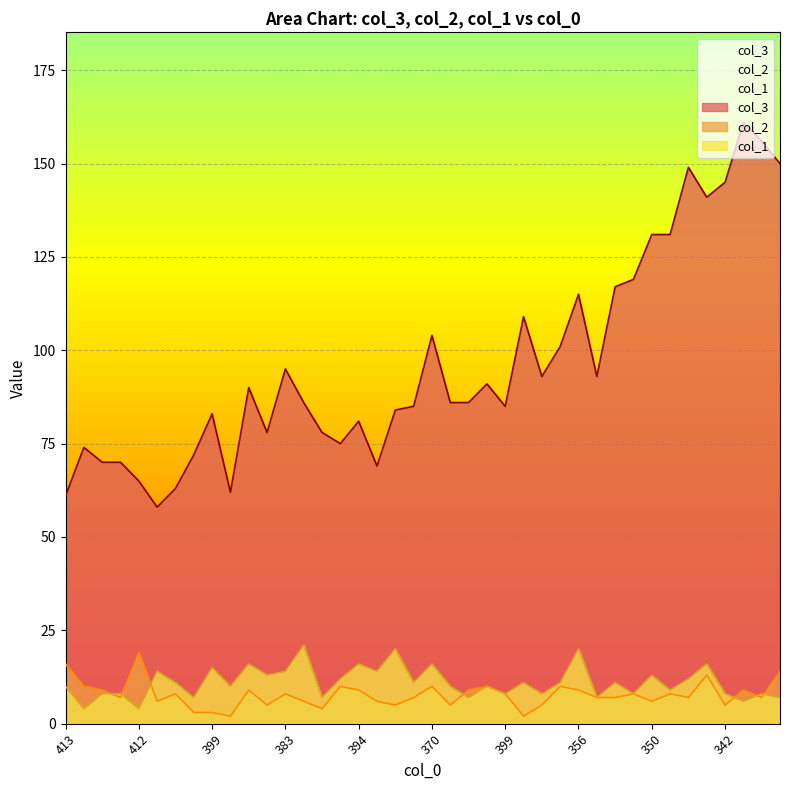

The col_2 series shows 2 at 342. True or false?

False